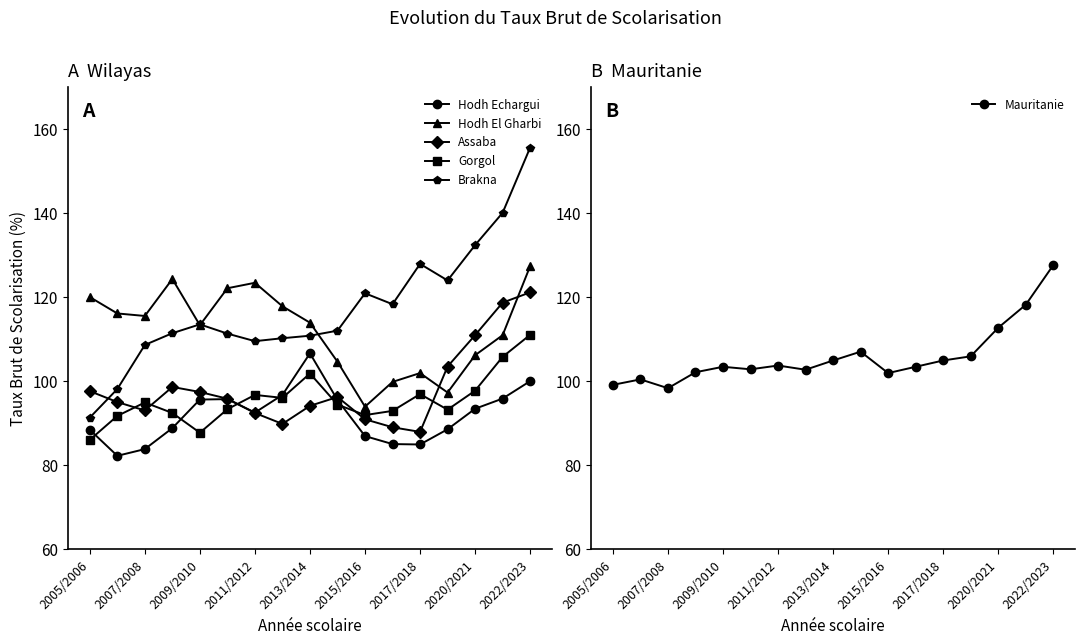

What is the approximate value of Brakna at 2020/2021?

132.5